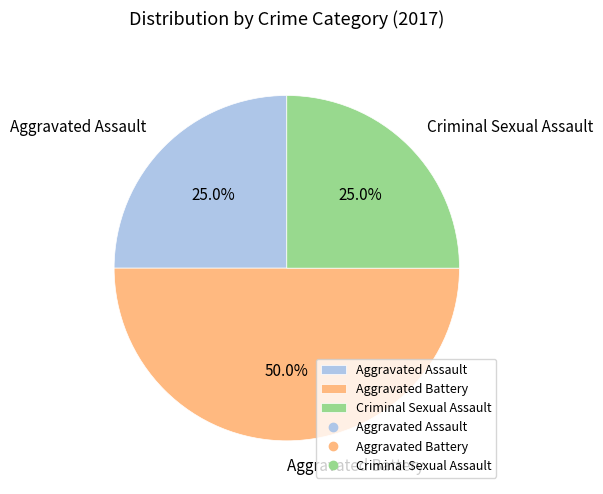

Does Aggravated Assault represent more than half of the total?

No